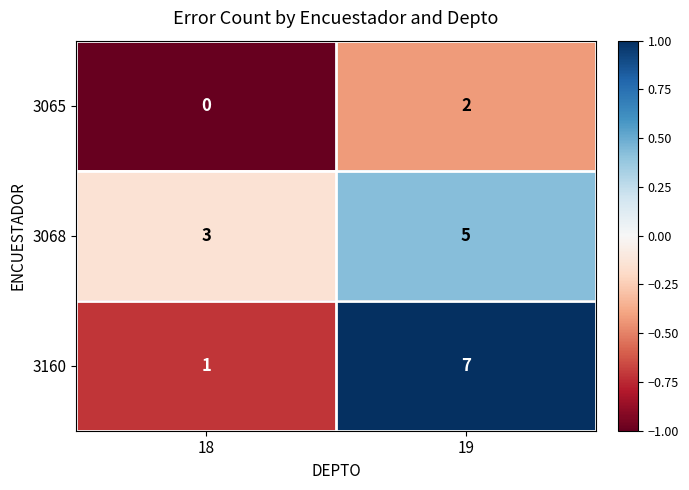

How many distinct data groups are displayed?

3